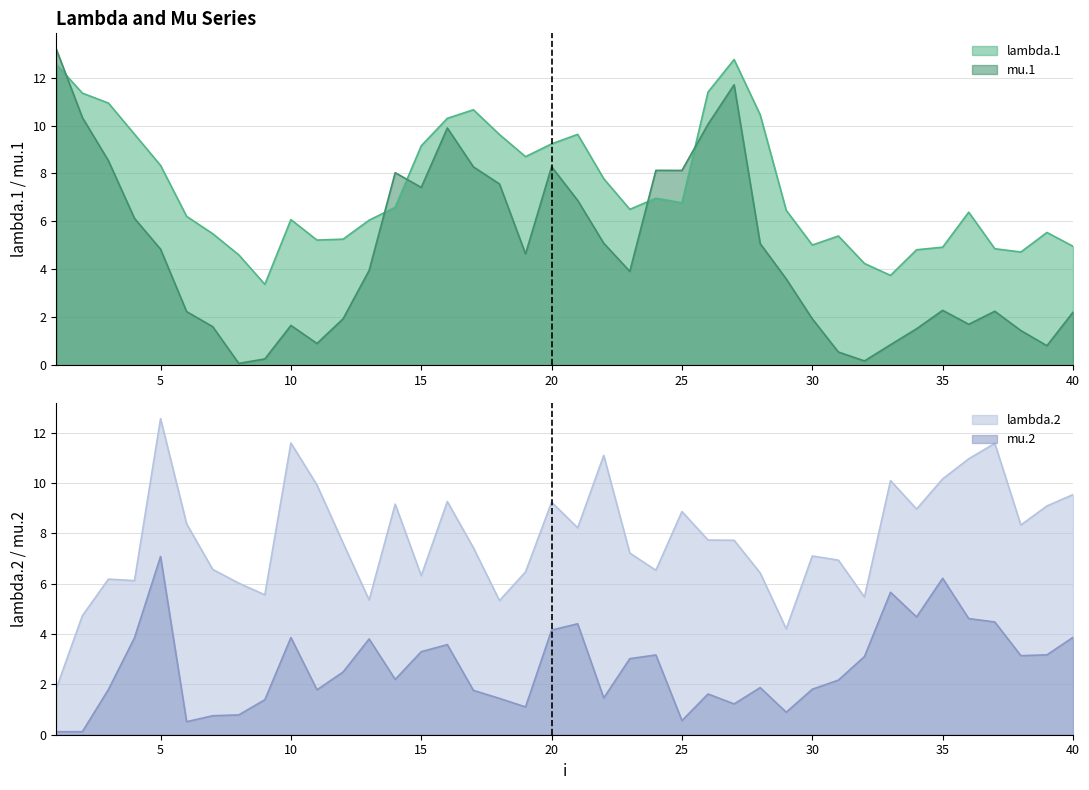

What are all the series names shown in the legend?

lambda.1, mu.1, lambda.2, mu.2